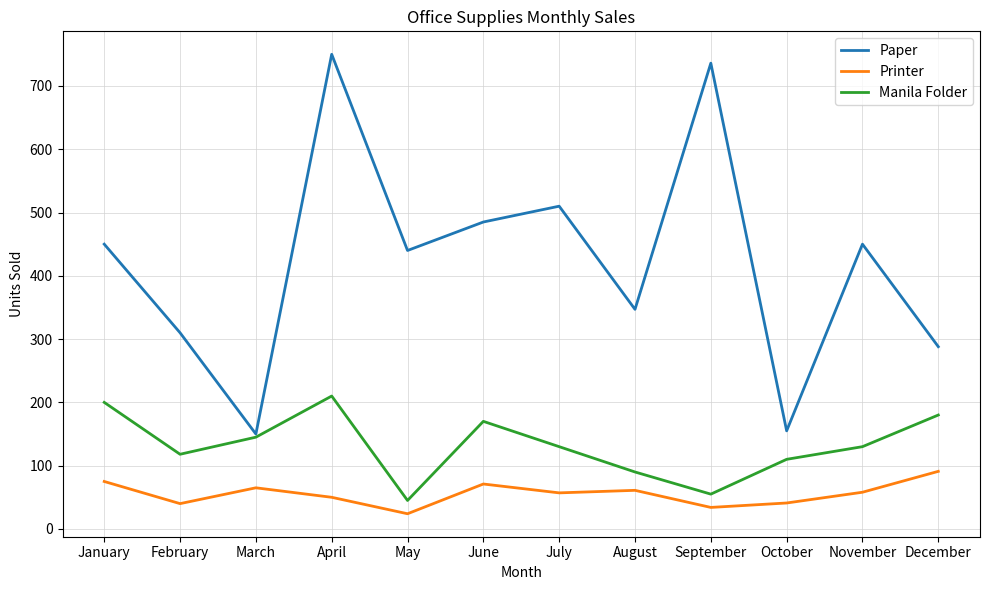

What is the spread (max minus min) of values at February?

270